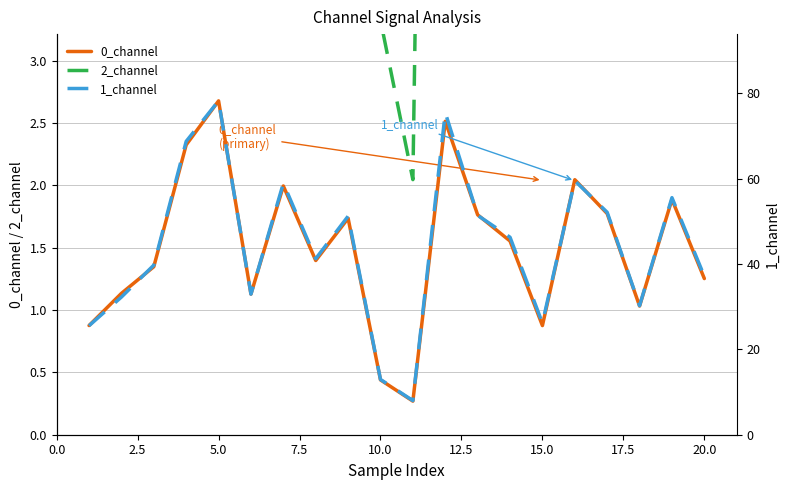

Reading left to right, what are all the values shown in this chart?

0_channel: 0.9	1.1	1.3	2.3	2.7	1.1	2.0	1.4	1.7	0.4	0.3	2.5	1.8	1.6	0.9	2.0	1.8	1.0	1.9	1.3
2_channel: 6.5	8.3	10.2	17.6	19.9	8.4	15.2	10.6	13.2	3.3	2.0	19.5	13.2	12.0	6.8	15.2	13.4	7.7	14.3	9.6
1_channel: 25.6	32.3	39.7	68.8	78.2	33.0	58.9	41.3	51.2	12.9	8.0	75.5	51.4	46.3	26.2	59.5	52.1	30.2	55.6	37.1